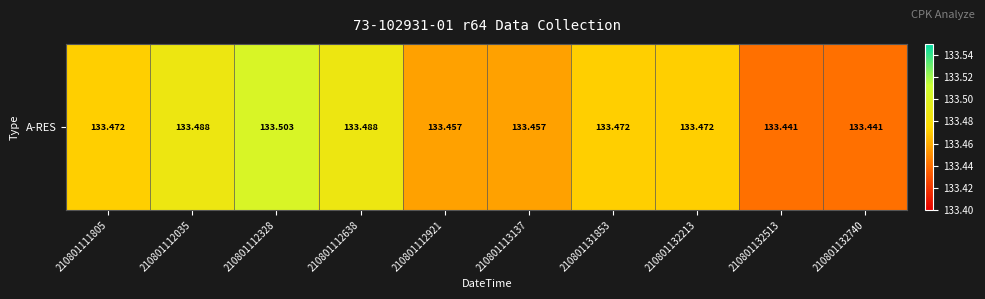

Read the value at 210801131853.

133.5